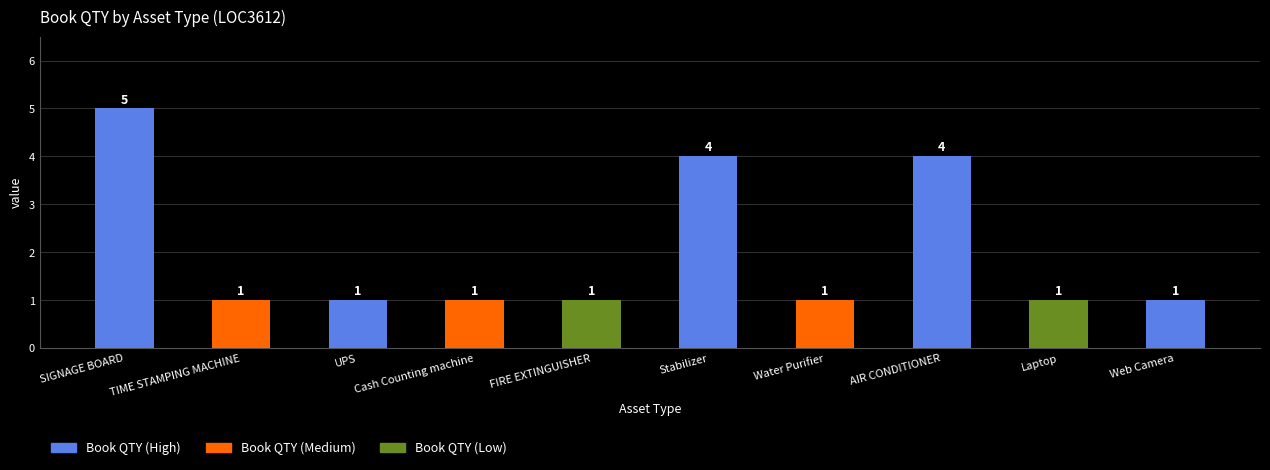

The value at AIR CONDITIONER is 4. True or false?

True